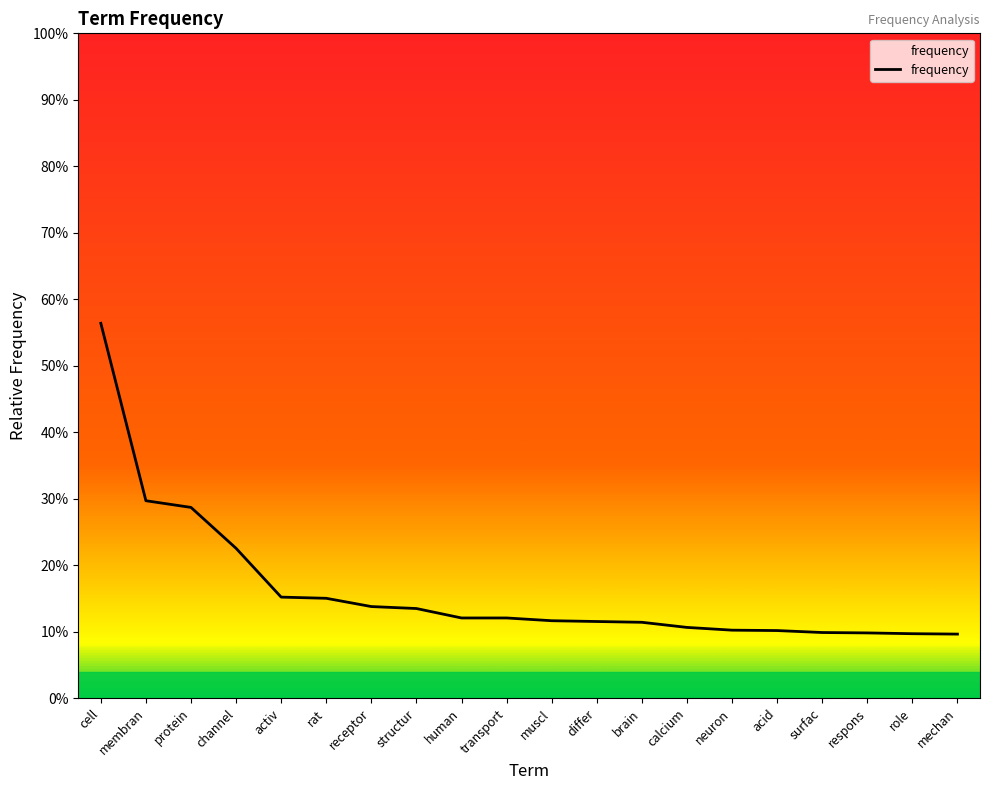

Is this an area chart (filled region under the line)?

No